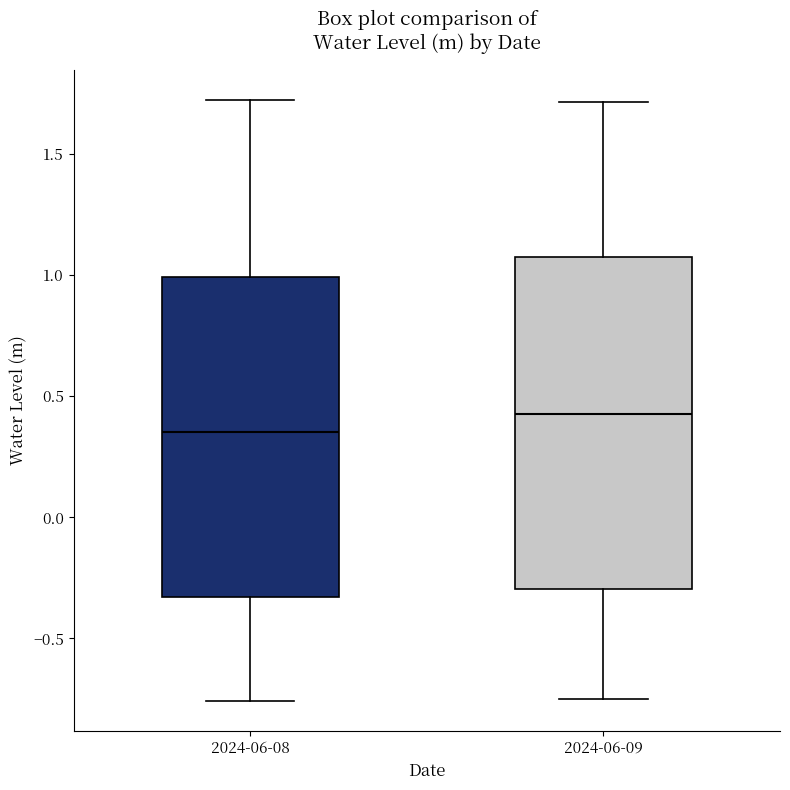

Where does the upper whisker of the box for 2024-06-08 end on the y-axis? The values are not printed on the chart, so give them approximately, as read against the axis.

1.70